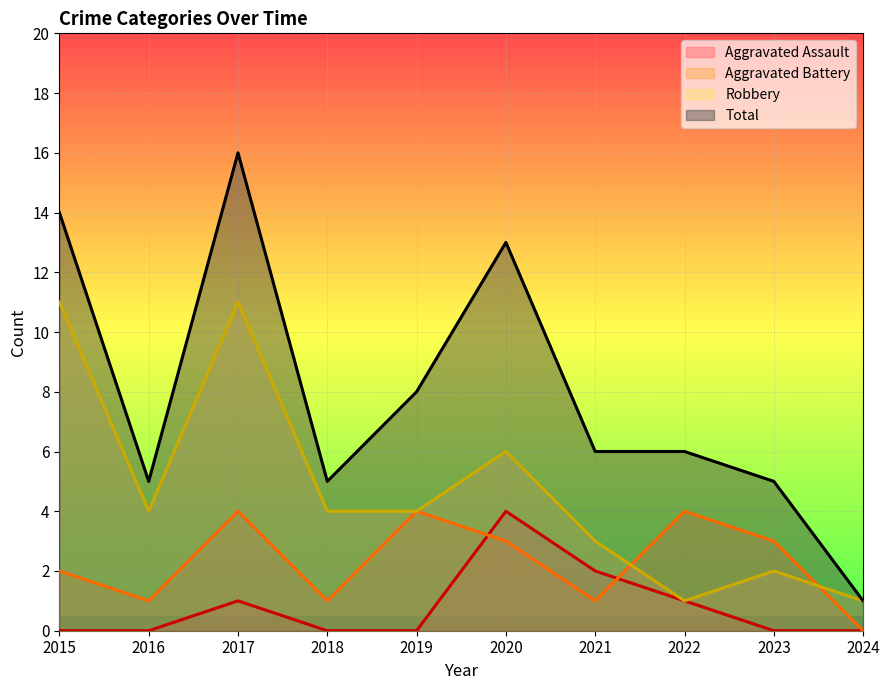

List the series in order of their overall mean, highest first.

Total, Robbery, Aggravated Battery, Aggravated Assault